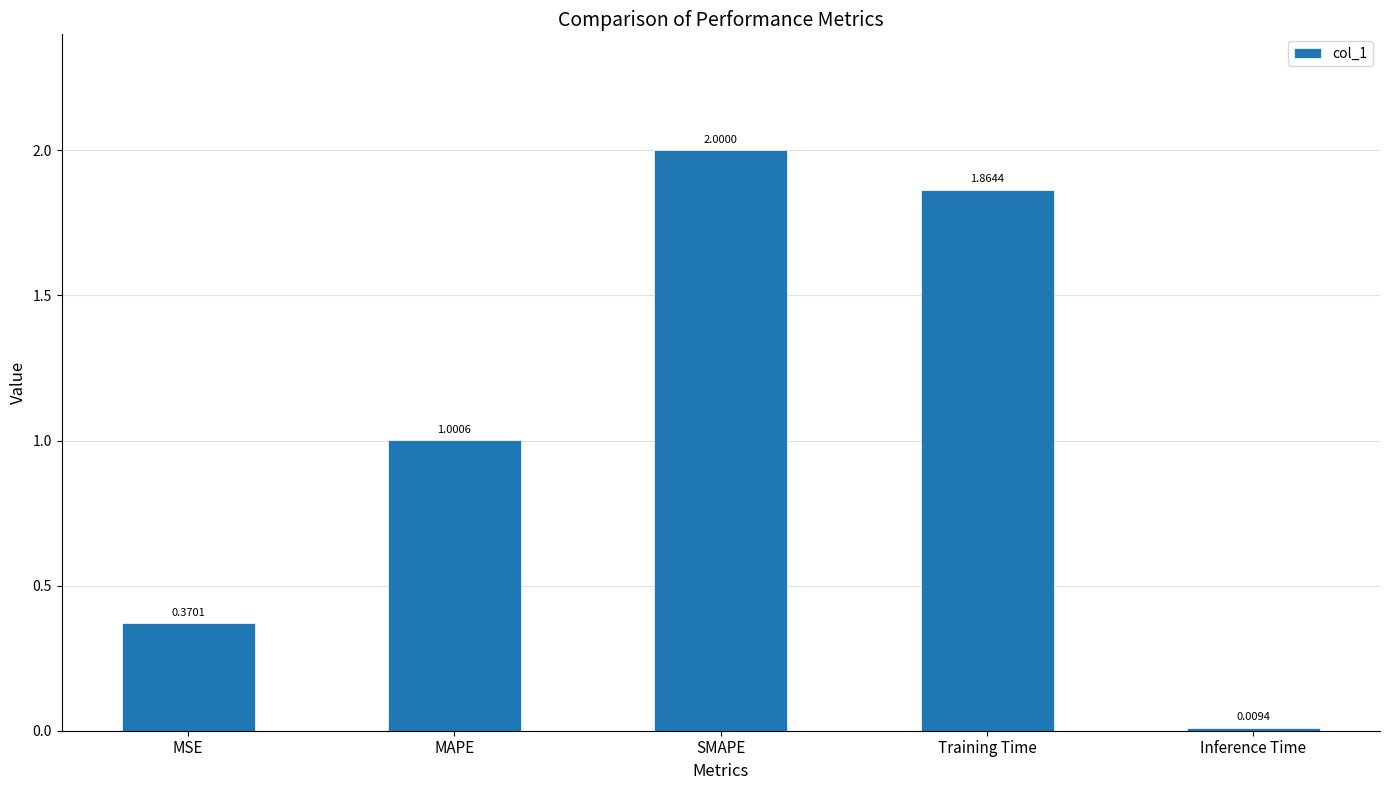

At which label is the value closest to 1?

MAPE